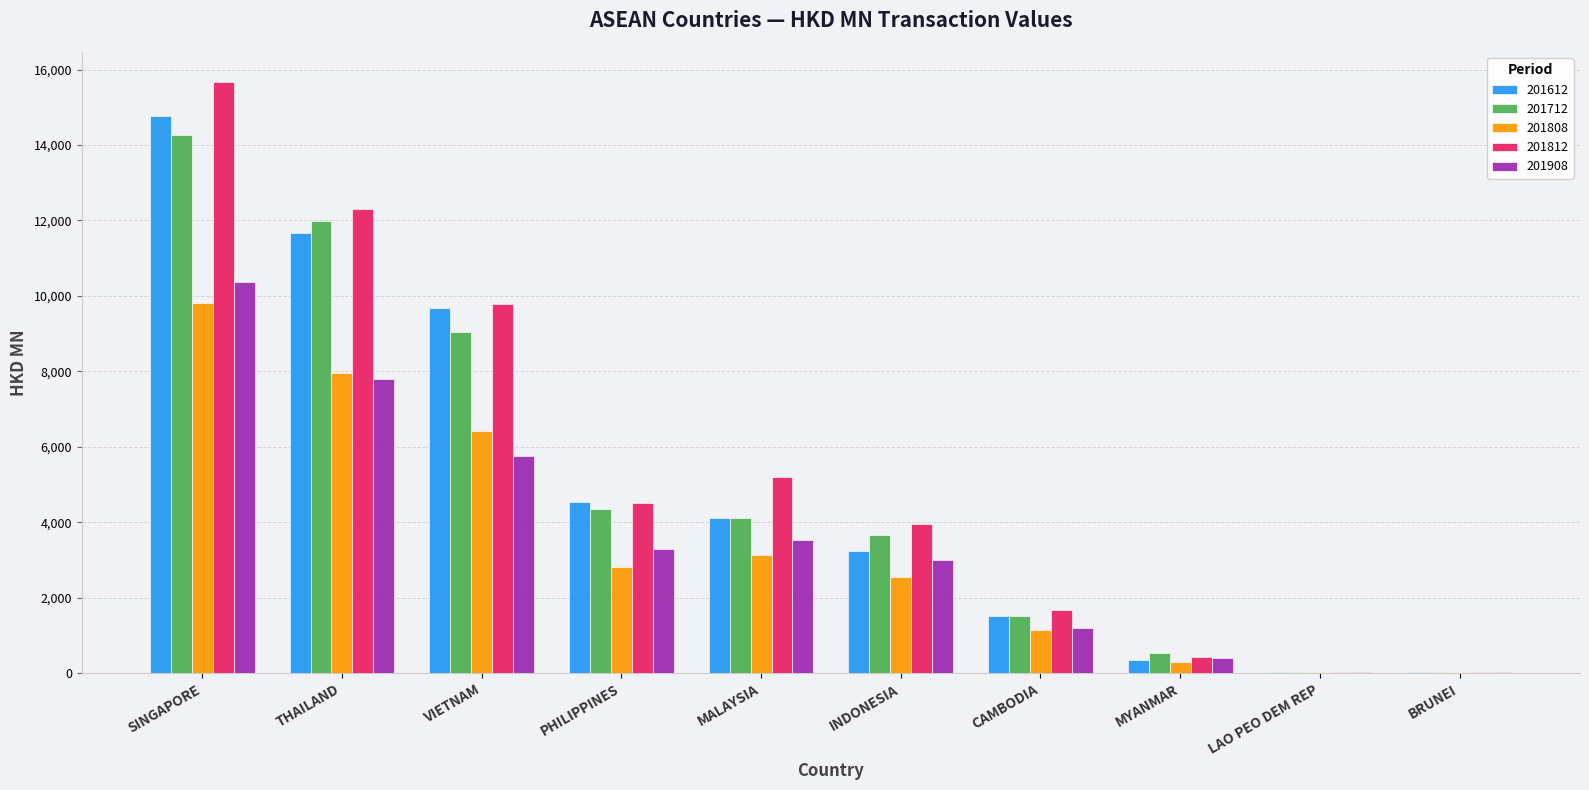

Are the bars grouped side by side (vs. stacked)?

Yes